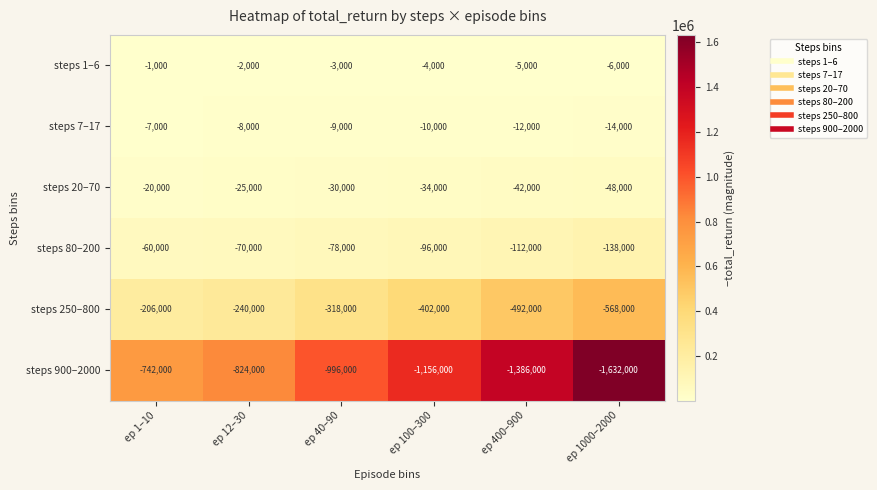

The value of steps 7–17 at ep 100–300 is -17085. True or false?

False